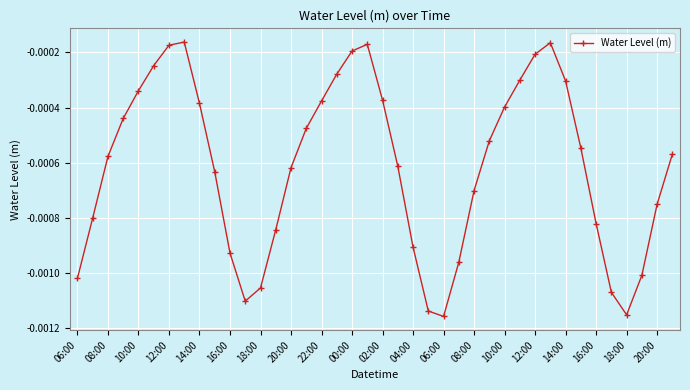

How many points are higher than both their immediate neighbors (excluding endpoints)?

3